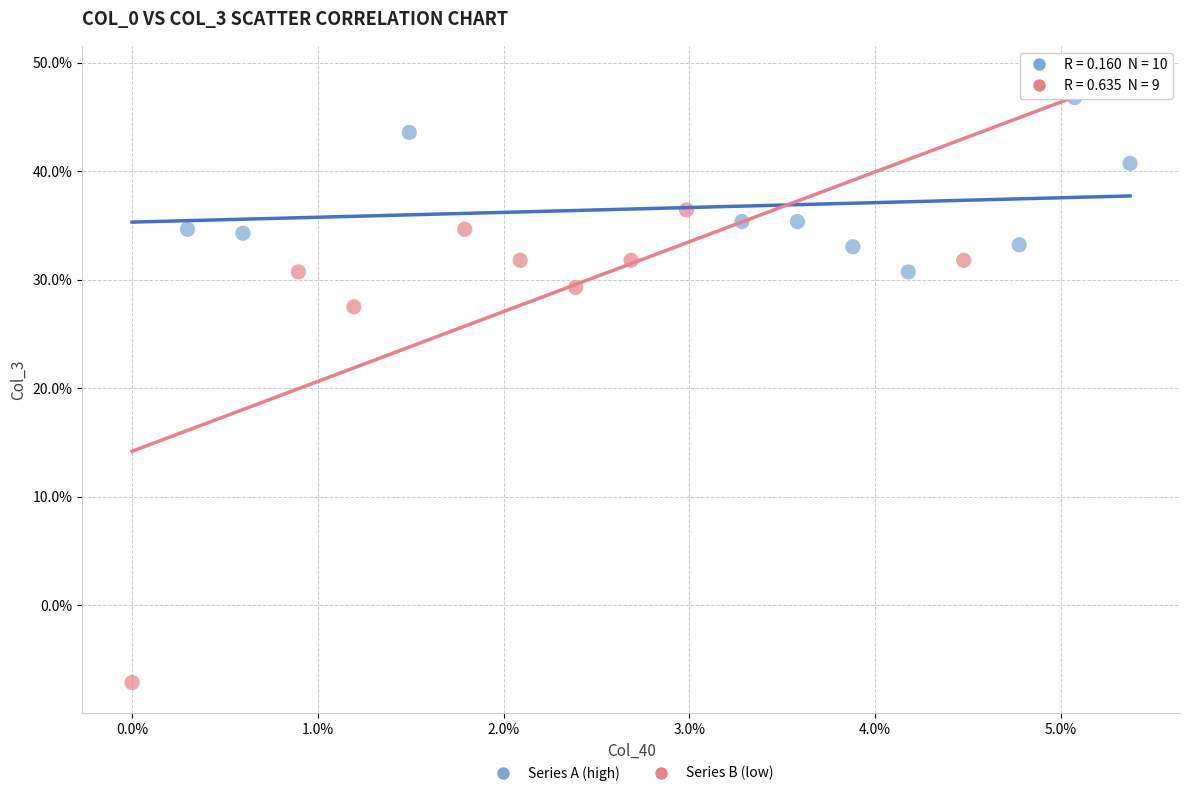

Which series reaches the maximum Y coordinate?

Series A (high)